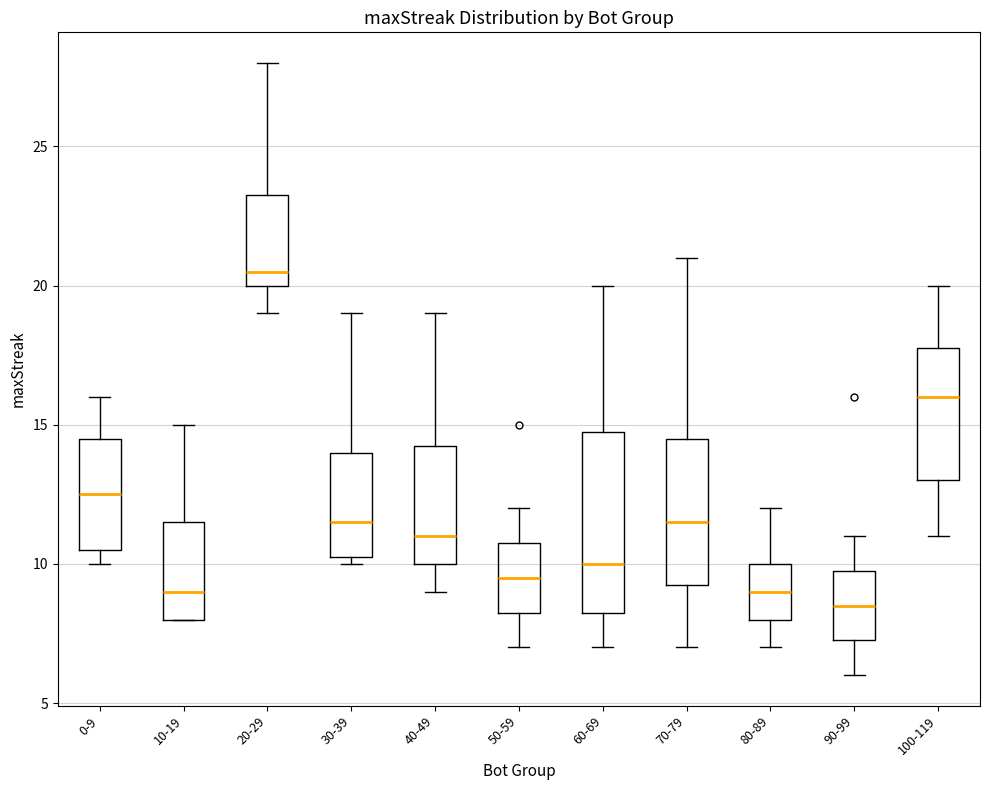

Which box is the tallest, from its lower edge to its upper edge?

60-69